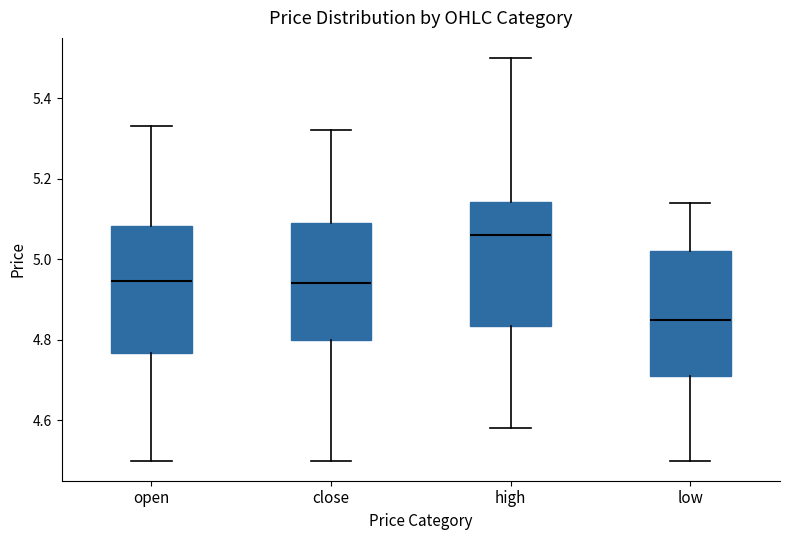

Where does the lower whisker of the box for high end on the y-axis? The values are not printed on the chart, so give them approximately, as read against the axis.

4.58